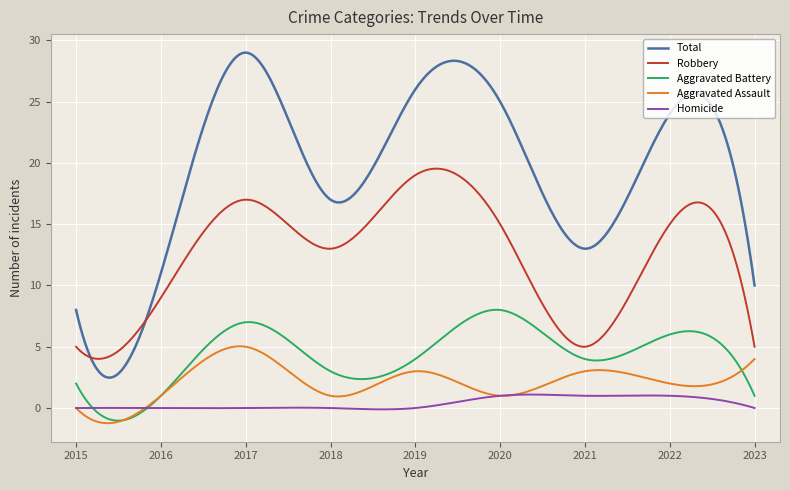

Which series has the largest range (max minus min)?

Total